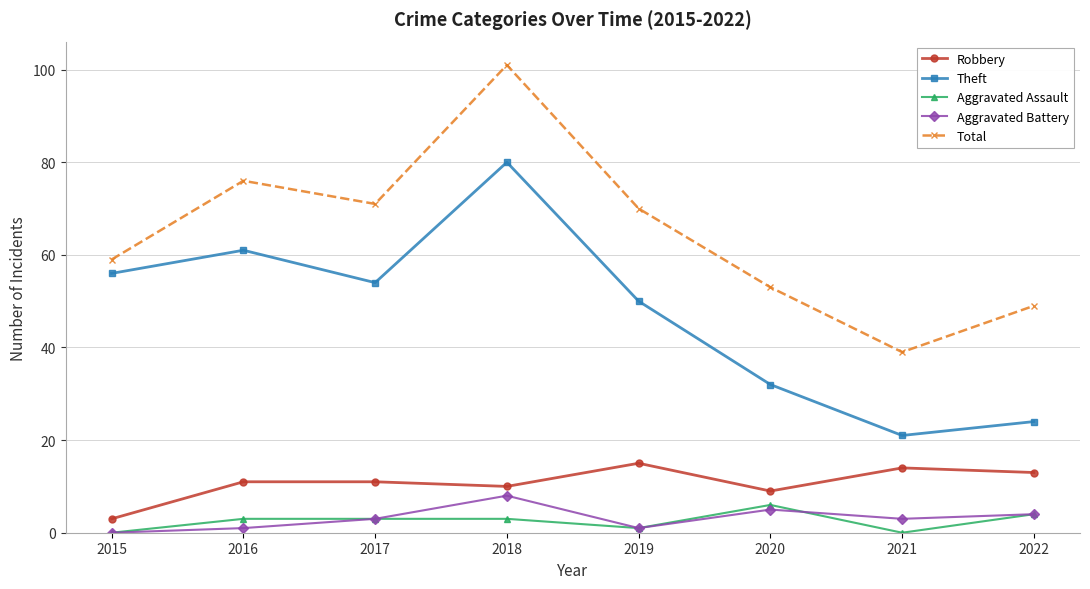

What is the maximum value shown in the chart?

101